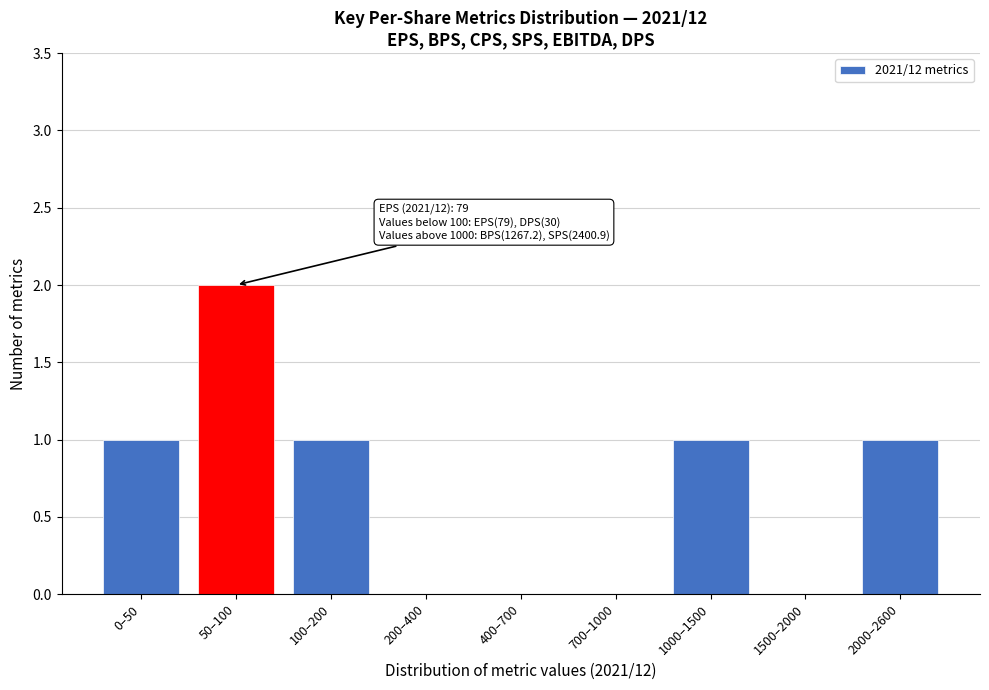

Reading left to right, transcribe all the data shown in this chart.

0–50=1	50–100=2	100–200=1	200–400=0	400–700=0	700–1000=0	1000–1500=1	1500–2000=0	2000–2600=1